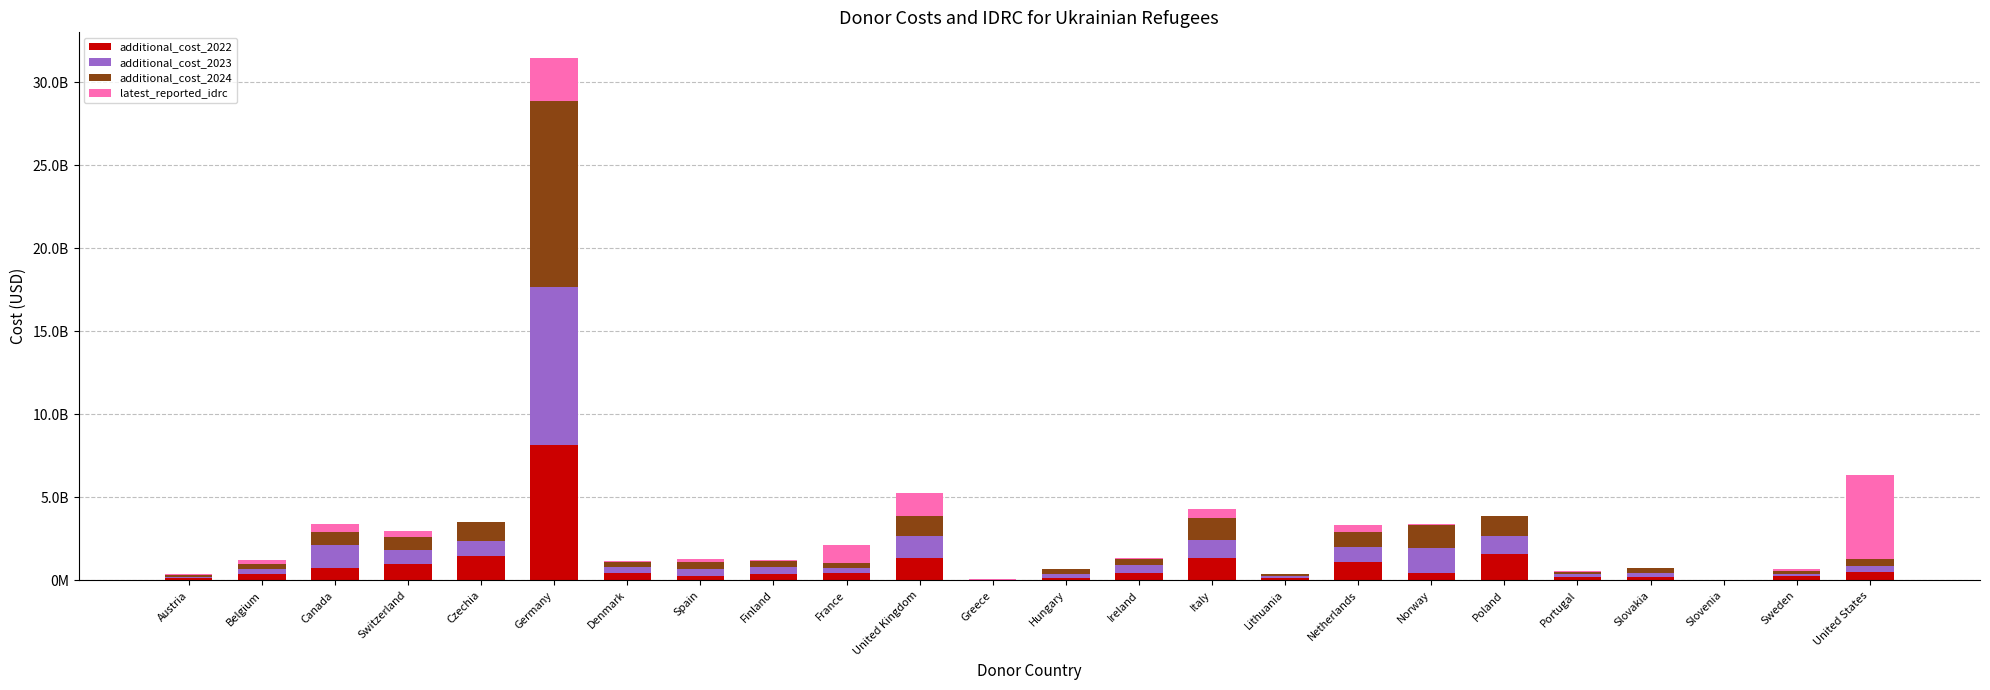

Are the bars horizontal?

No